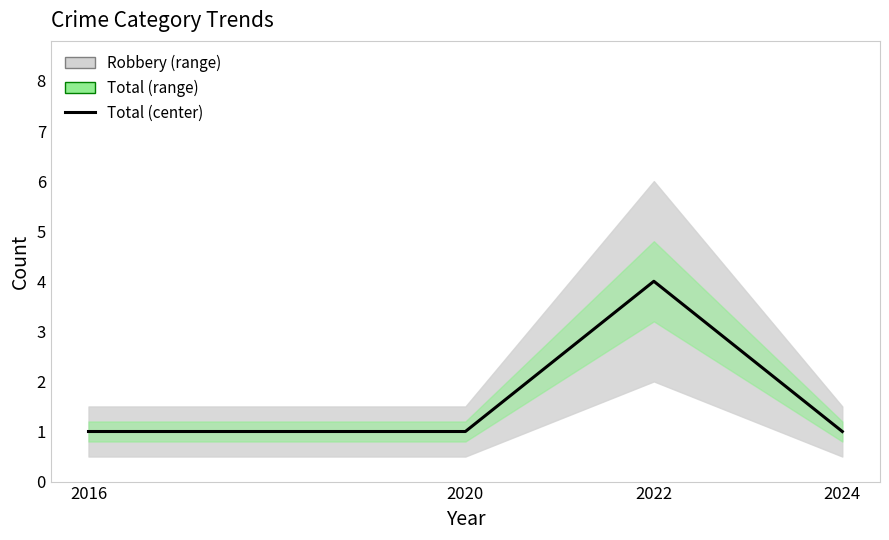

The value at 2016 is 1. True or false?

True